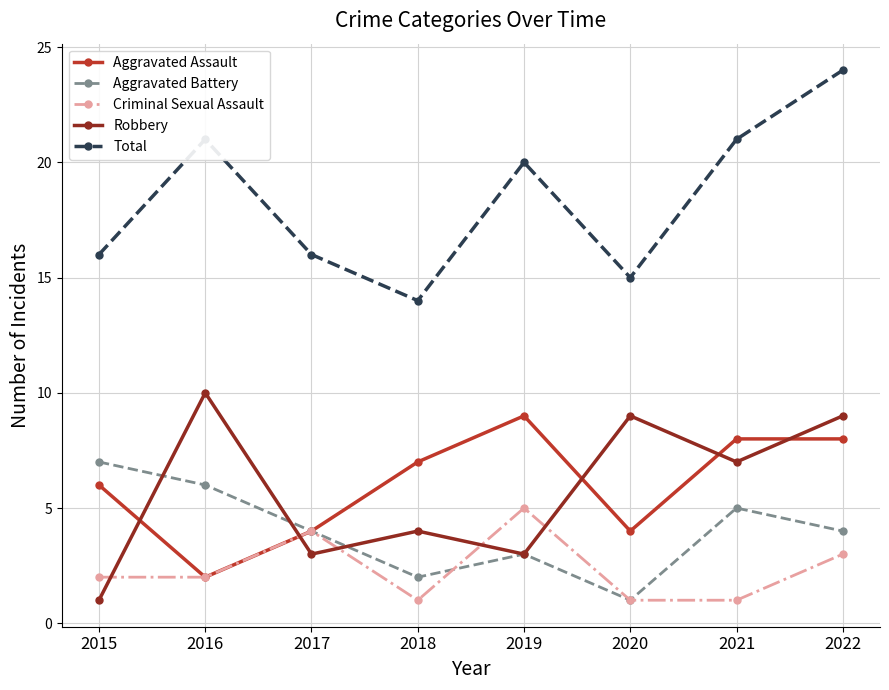

How many values in the Aggravated Assault series are below 7?

4